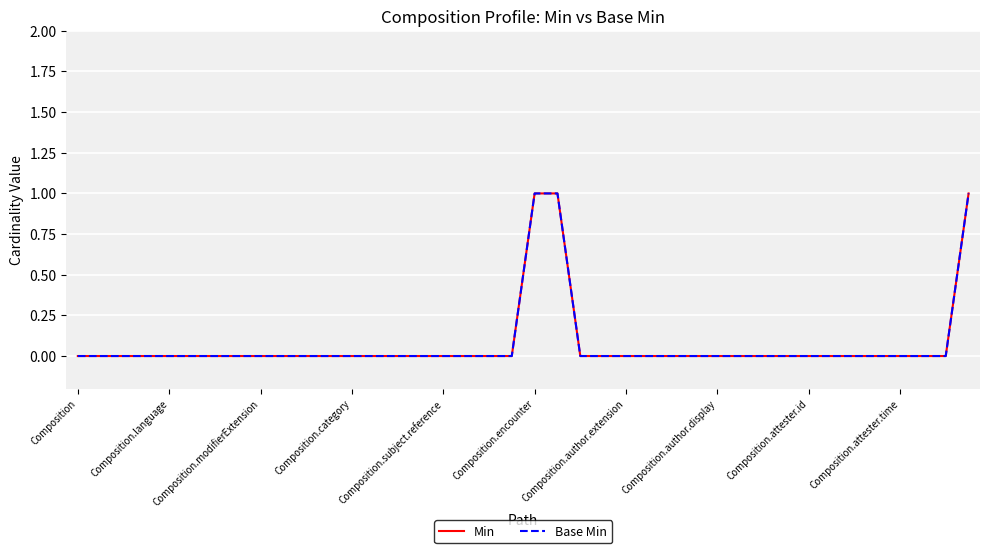

At which category does the chart reach its minimum across all series?

Composition